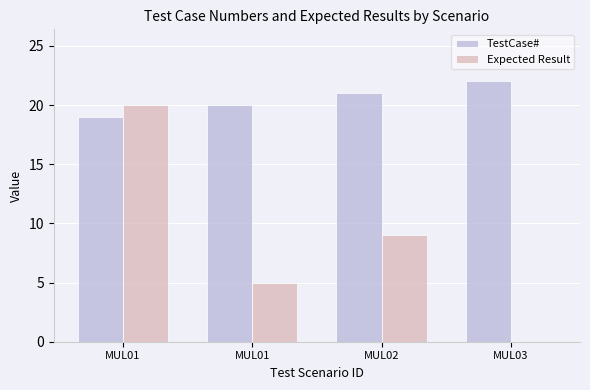

What is the average value of the Expected Result series?

8